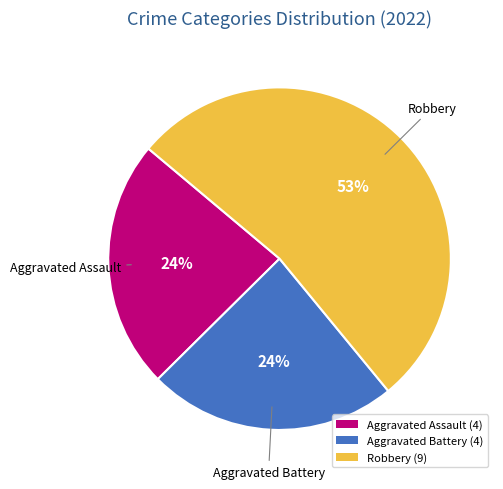

What is the majority slice?

Robbery (9)